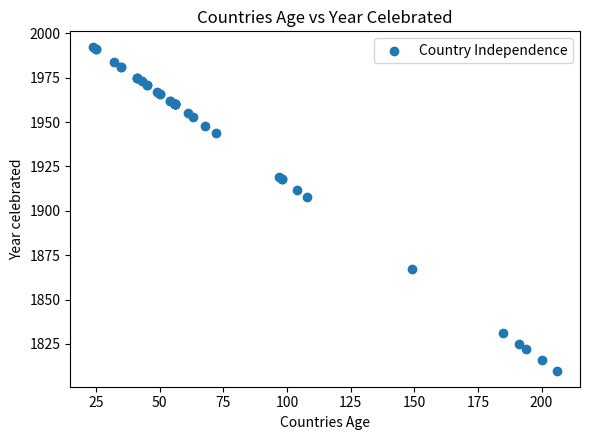

What Y value in the scatter plot is closest to 1901?

1908